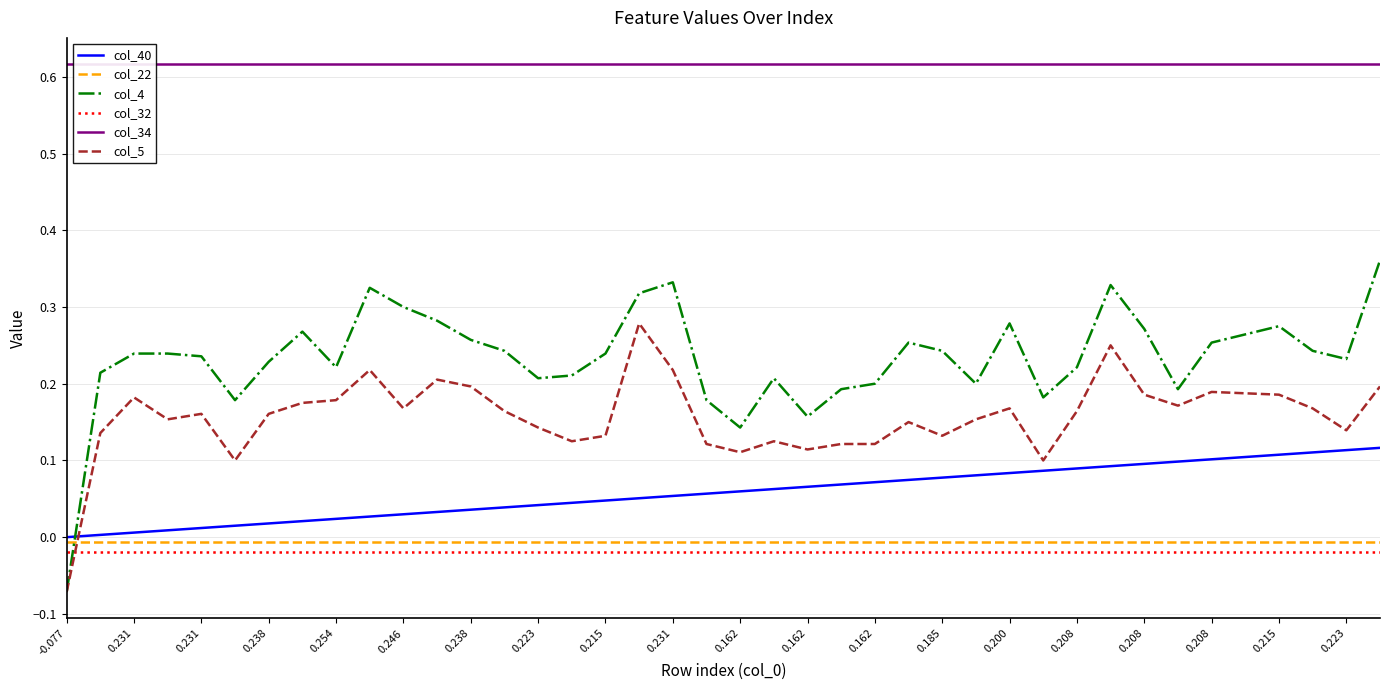

At which category is the sum across all series the highest?

39